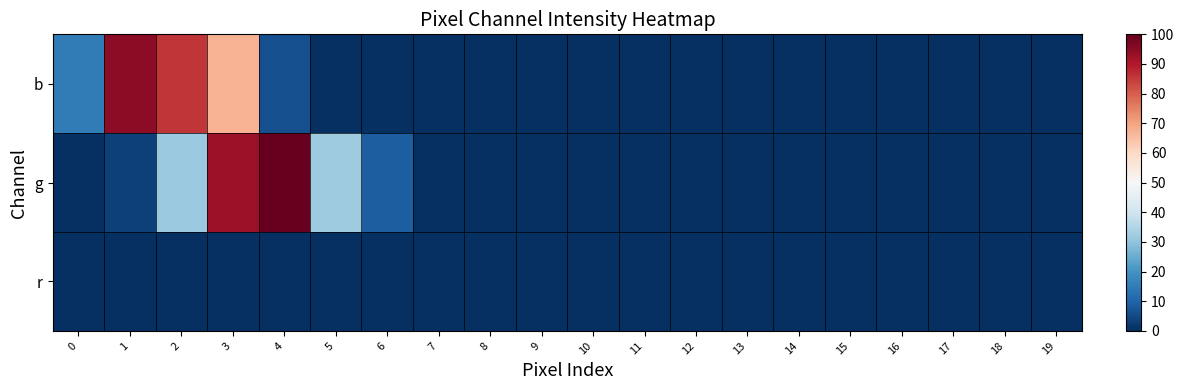

Which series changed the most between 9 and 15?

b